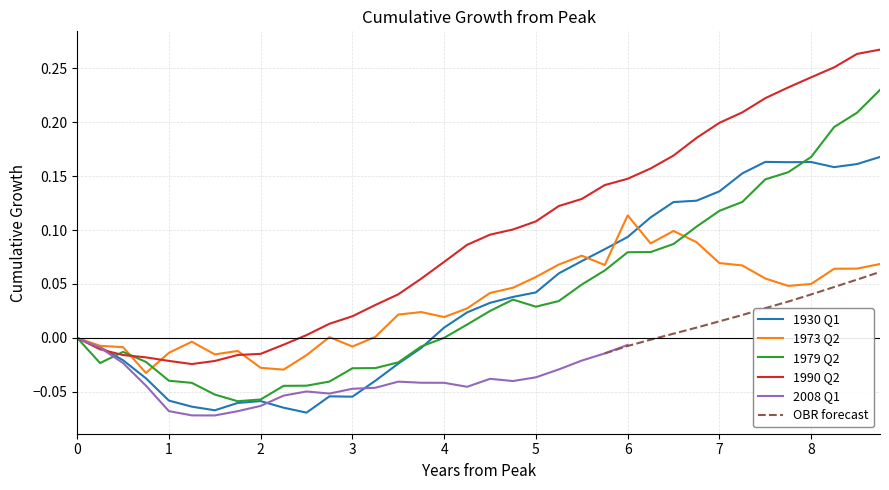

Is this an area chart (filled region under the line)?

No